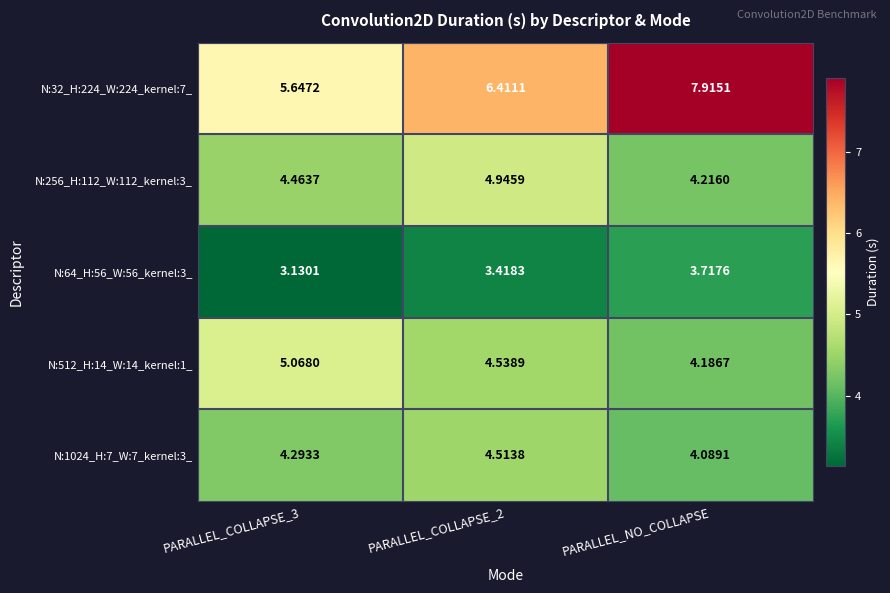

At which category is the sum across all series the highest?

PARALLEL_NO_COLLAPSE